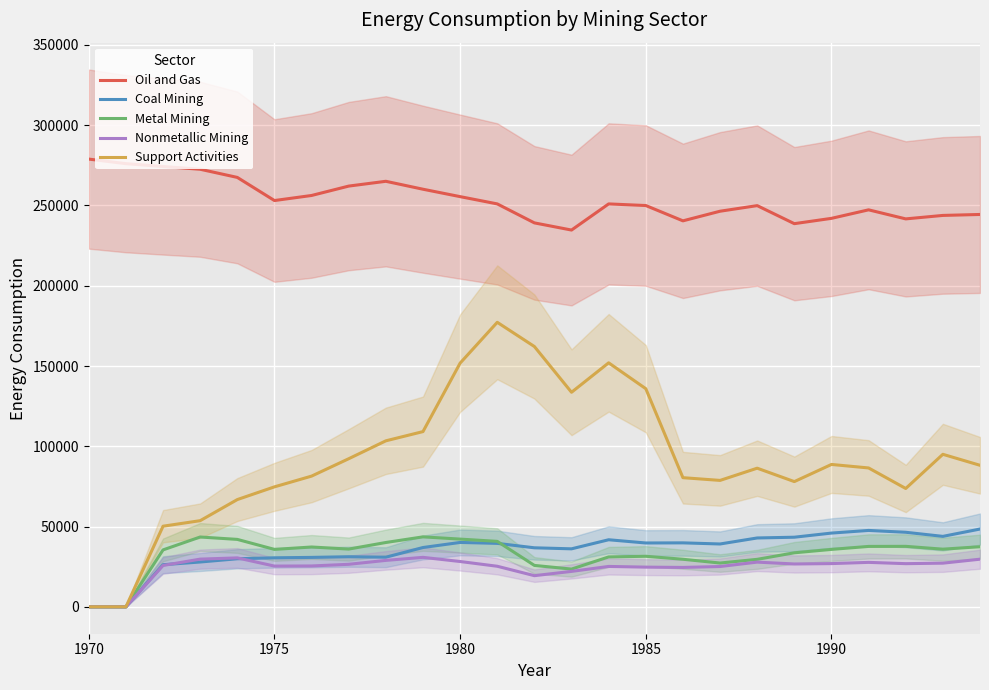

True or false: Coal Mining and Oil and Gas intersect in this chart.

False